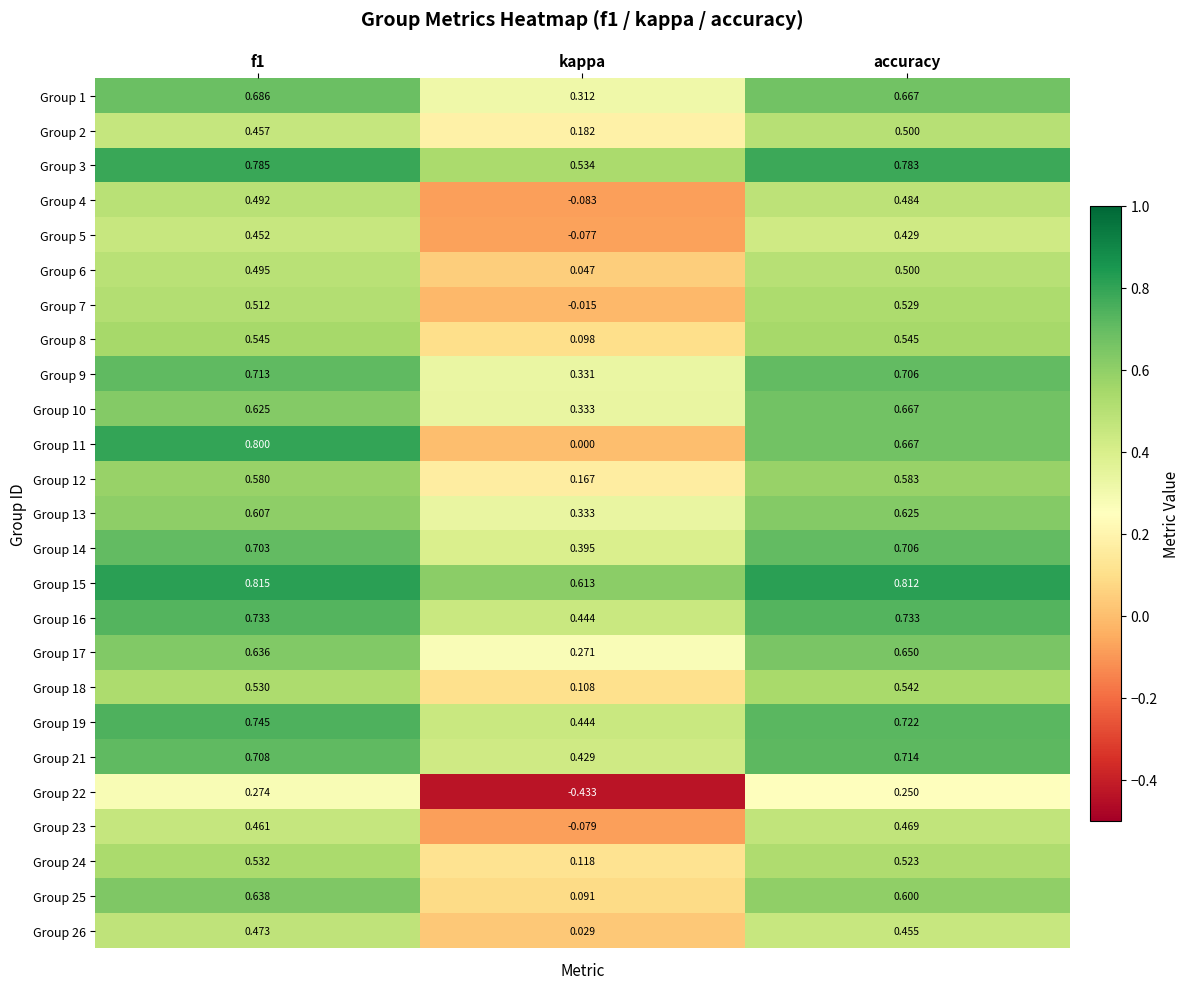

At which label is Group 9 closest to 0?

kappa